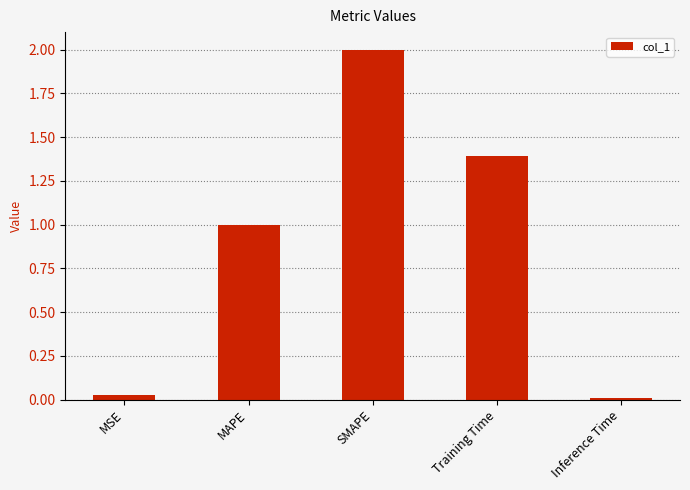

What is the maximum value shown in the chart?

2.0